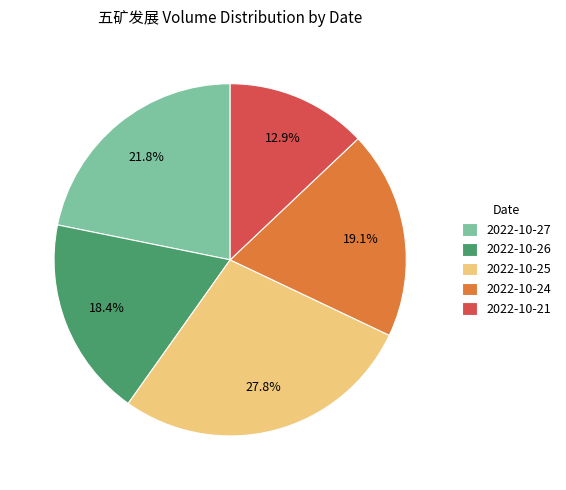

To the nearest percent, what is the average slice percentage?

20%